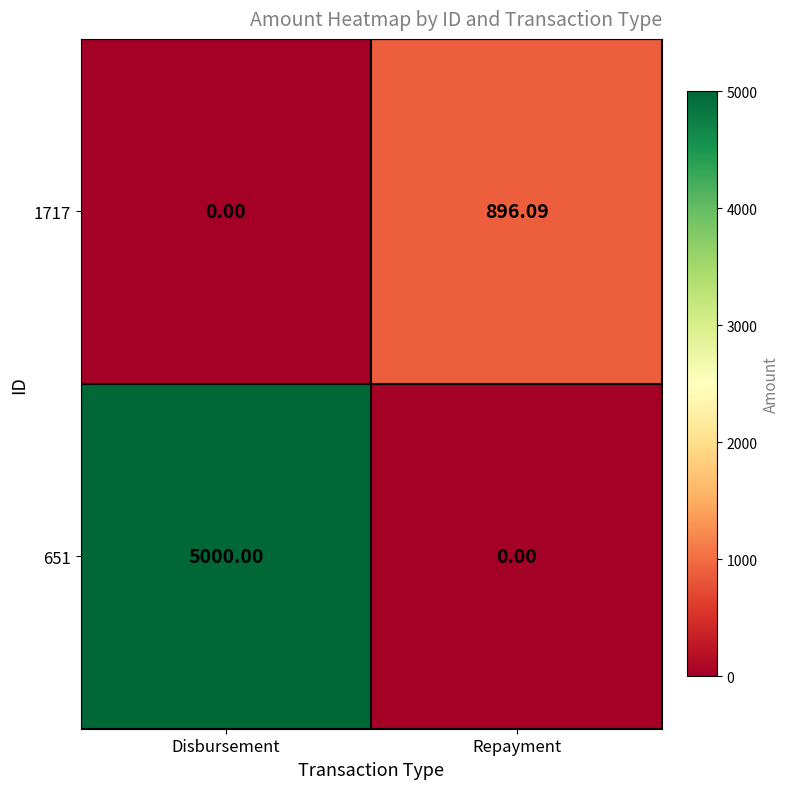

What is the spread (max minus min) of values at Disbursement?

5000.0